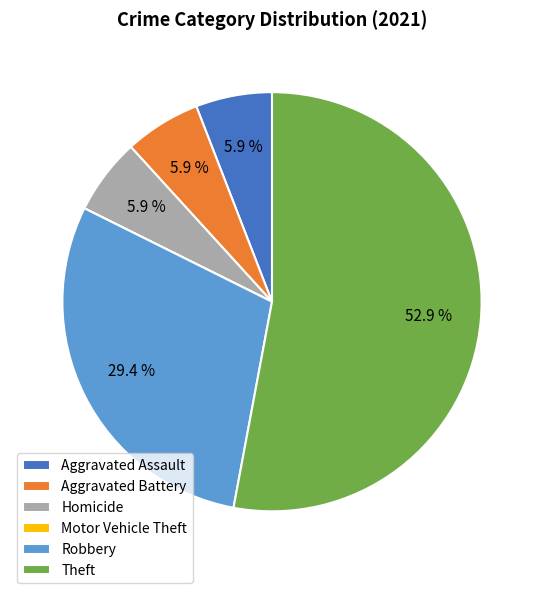

Is Robbery the majority of the pie?

No